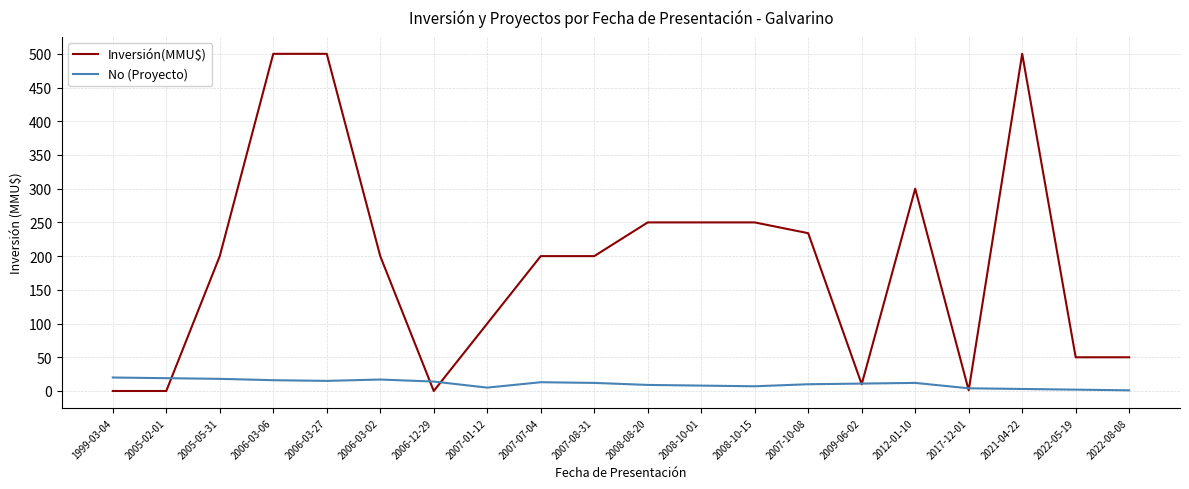

List the series in order of their peak value, lowest first.

No (Proyecto), Inversión(MMU$)